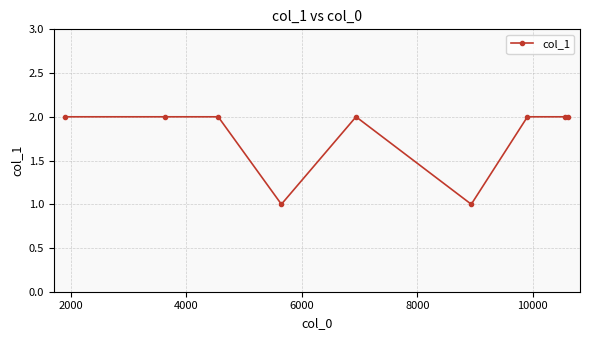

What is the value of the 5th point from the left?

2